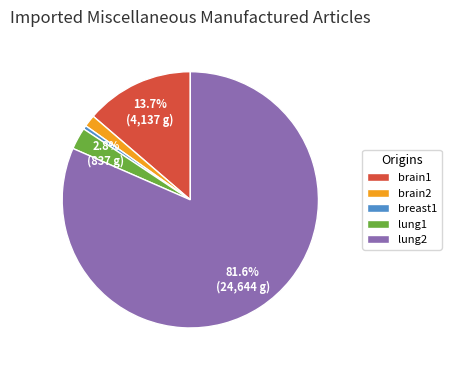

The breast1 slice represents 6% of the pie. True or false?

False